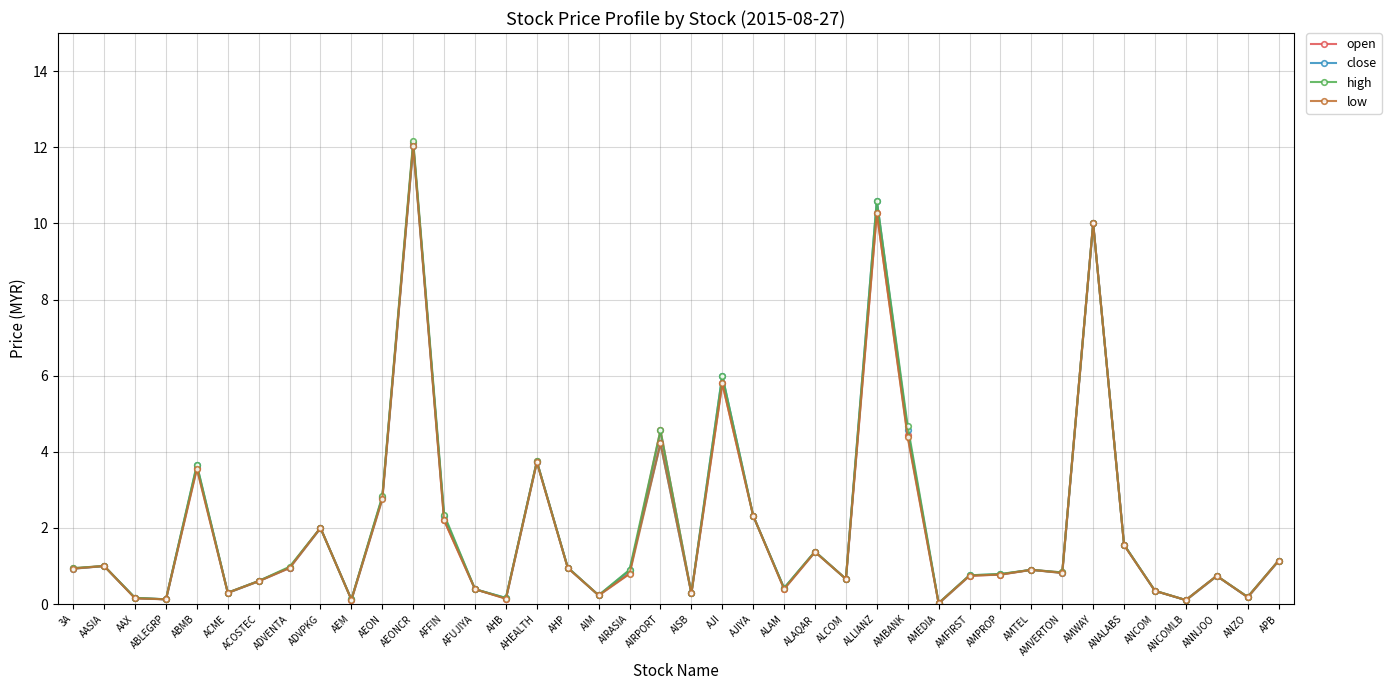

After their last crossing, which series has the higher values: open or close?

open